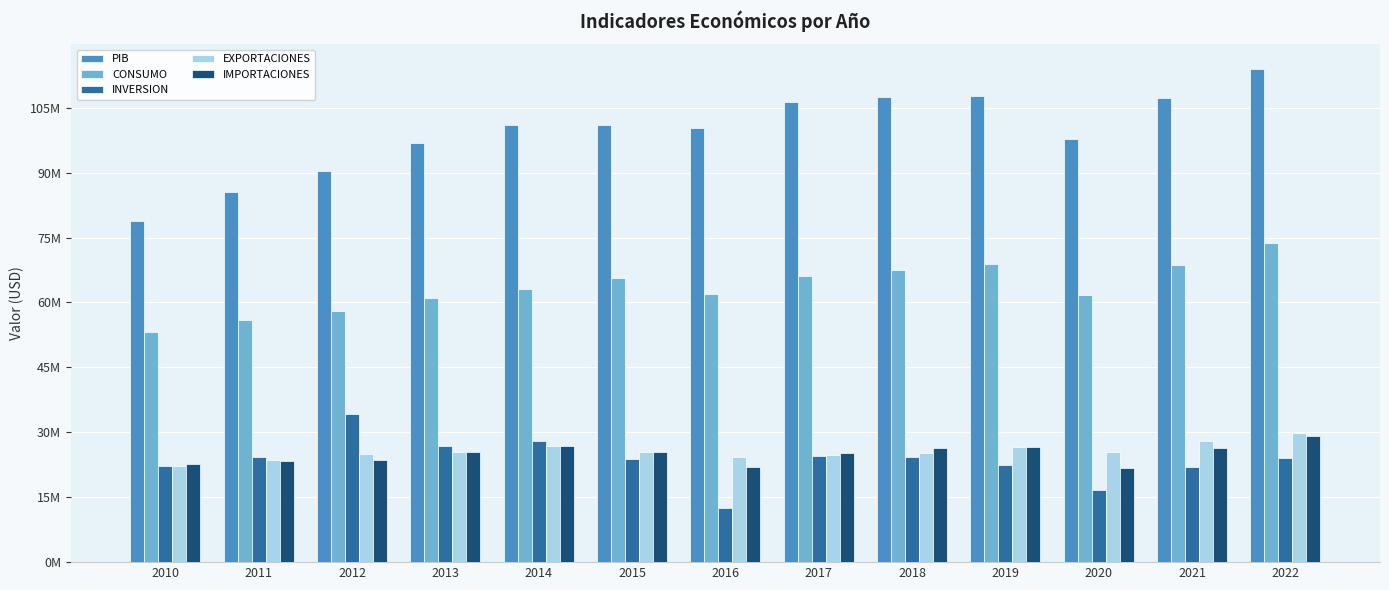

Reading left to right, list all the values displayed in this chart.

PIB: 2010=78725726.1	2011=85402830.6	2012=90341857.3	2013=96856621.8	2014=100949846.1	2015=101070674.7	2016=100375354.0	2017=106368164.1	2018=107478961.0	2019=107656736.0	2020=97703767.2	2021=107296730.6	2022=113934255.8
CONSUMO: 2010=53099645.2	2011=55968108.7	2012=57989612.7	2013=61016389.8	2014=63173634.0	2015=65745533.2	2016=61911208.5	2017=66148269.0	2018=67523021.0	2019=68961909.0	2020=61643818.7	2021=68636654.1	2022=73693279.2
INVERSION: 2010=22229279.3	2011=24390411.9	2012=34214683.0	2013=26796583.9	2014=28068506.0	2015=23899800.4	2016=12512663.1	2017=24475564.9	2018=24226230.0	2019=22466980.0	2020=16774768.7	2021=21873029.6	2022=23990839.3
EXPORTACIONES: 2010=22262629.1	2011=23706703.5	2012=24871406.4	2013=25538896.9	2014=26766124.2	2015=25479967.5	2016=24210834.9	2017=24844929.0	2018=25304707.0	2019=26552001.0	2020=25515044.3	2021=27916104.4	2022=29950820.9
IMPORTACIONES: 2010=22583422.3	2011=23426802.6	2012=23659755.3	2013=25484768.2	2014=26936744.3	2015=25516231.0	2016=22089995.4	2017=25147686.3	2018=26295241.0	2019=26569484.0	2020=21712111.6	2021=26381910.2	2022=29140429.6